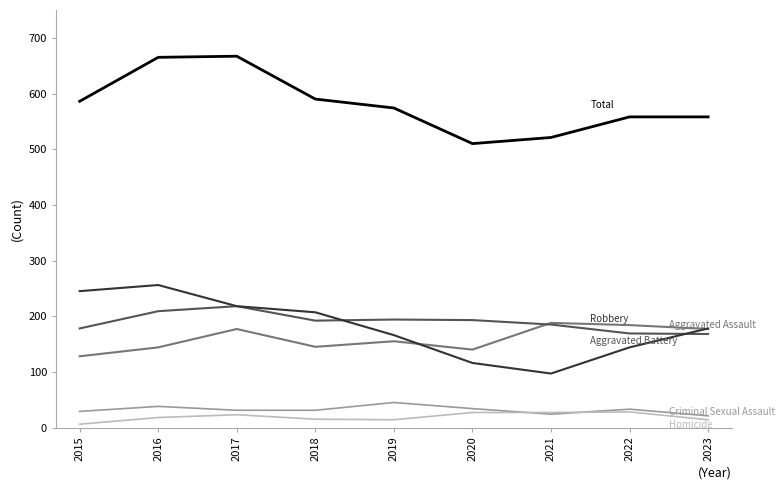

What is the smallest value displayed?

6